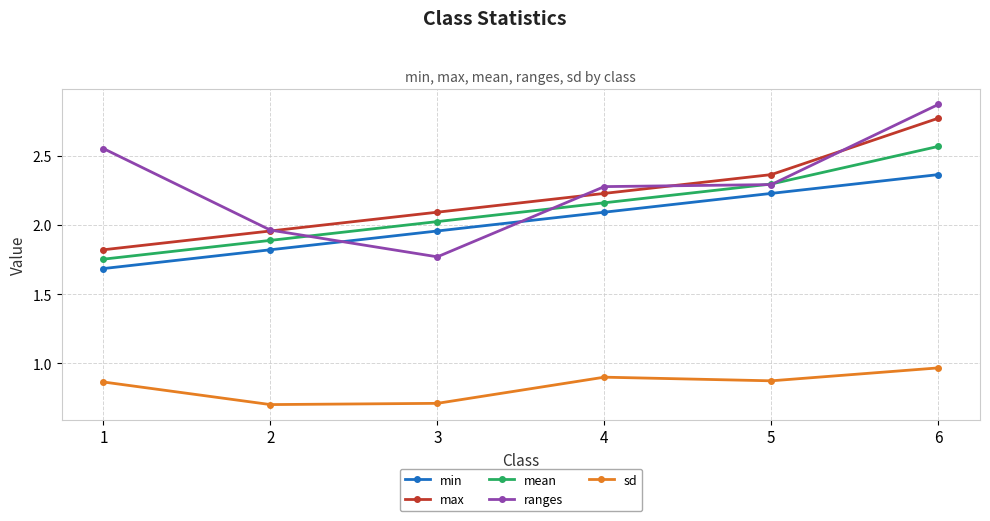

What is the value of the mean point at the 5th from the left?

2.3